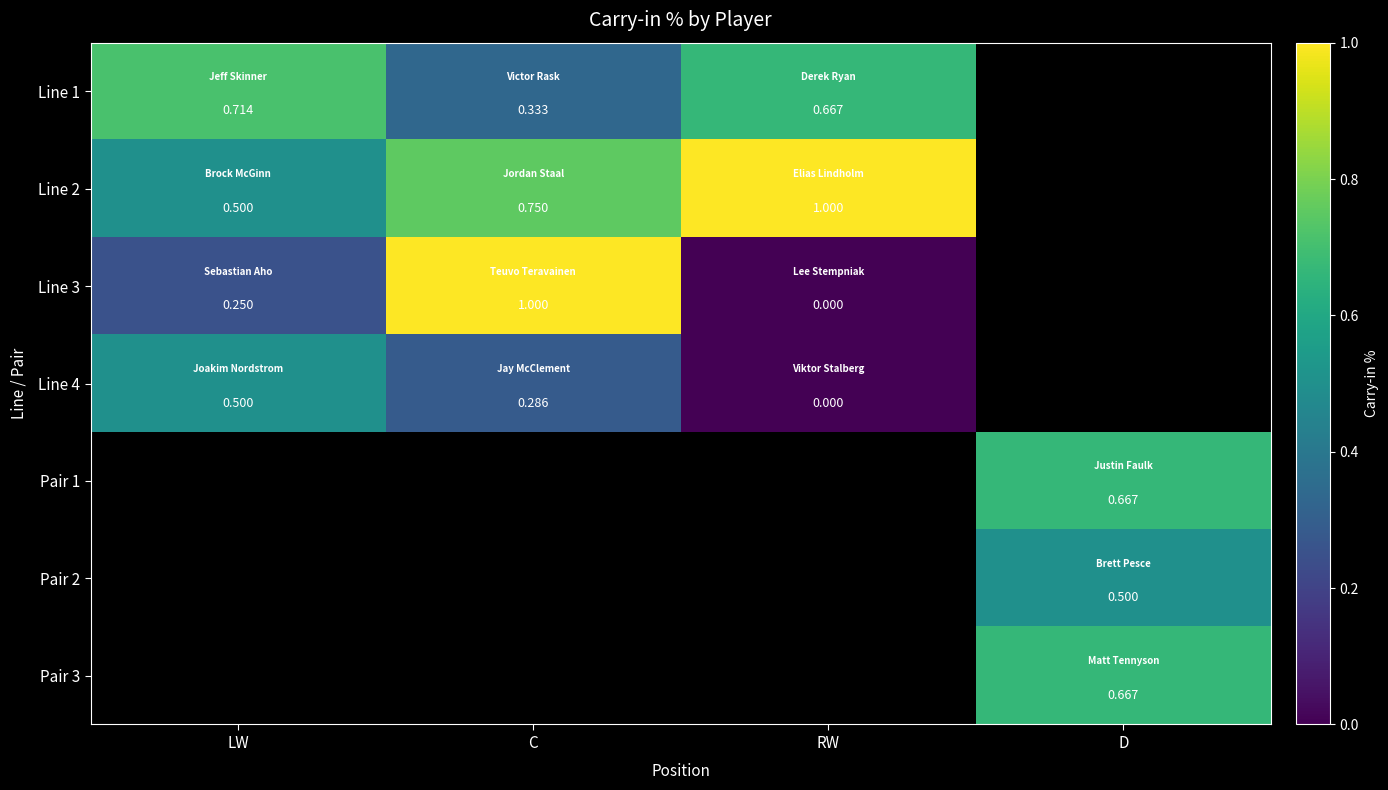

How many positive values does the Line 2 series have?

3